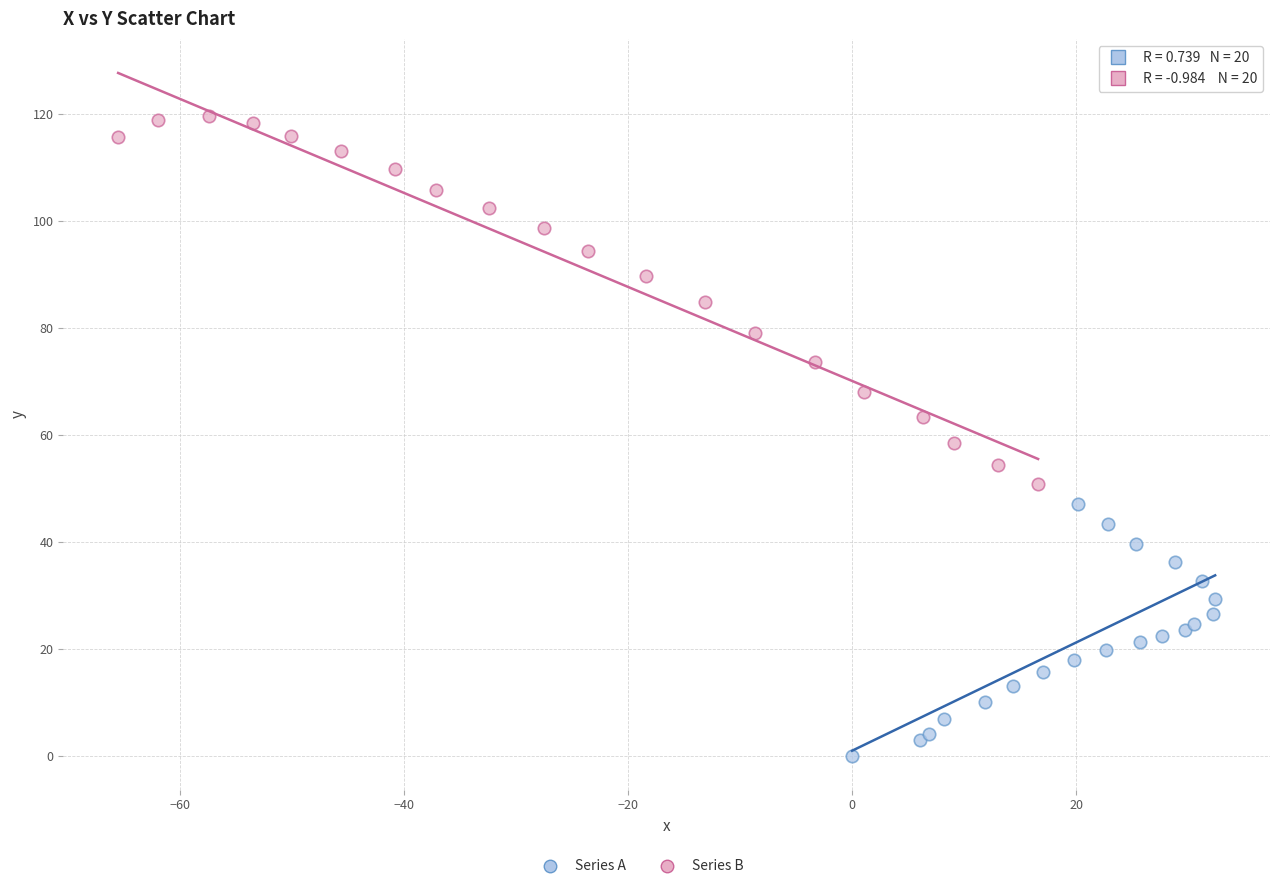

Which series contains the highest Y value?

Series B